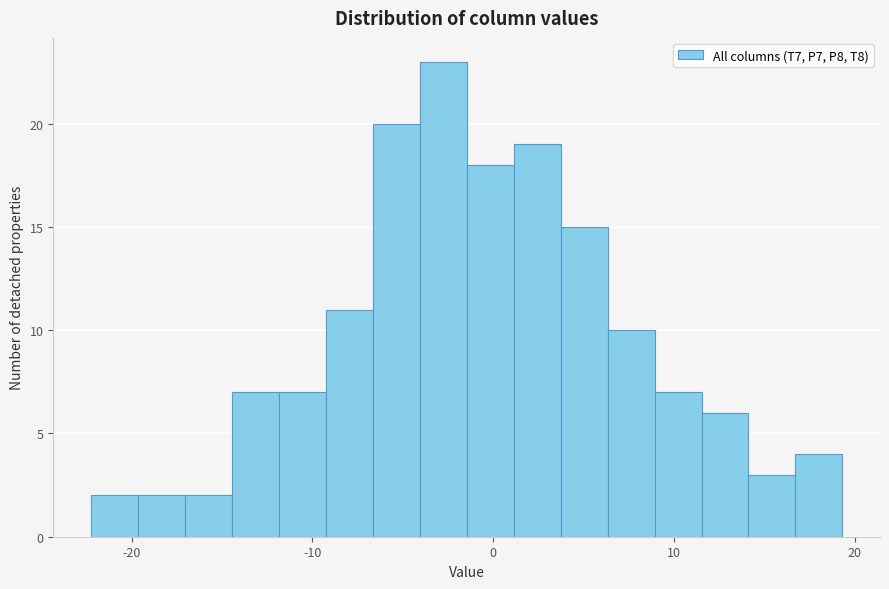

Around what value on the x-axis is the tallest bar? Give the approximate position of its centre, as read against the axis.

-3